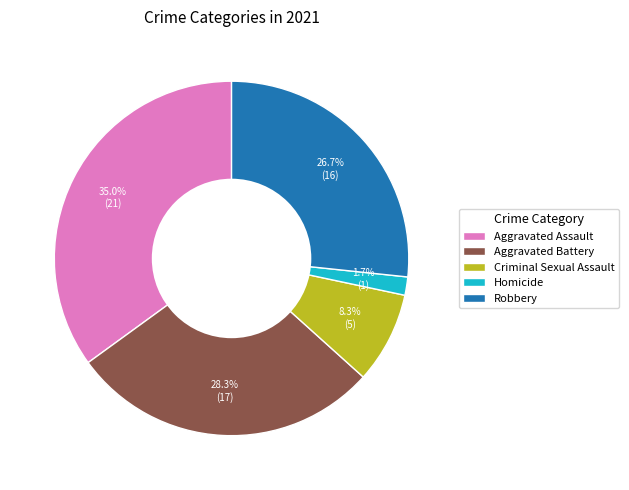

Which slice is the largest?

Aggravated Assault